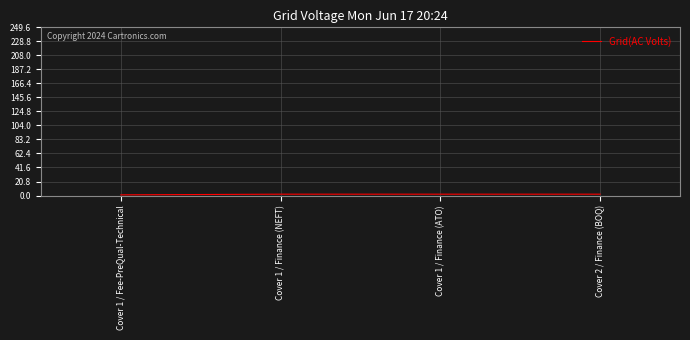

How many distinct data groups are displayed?

1